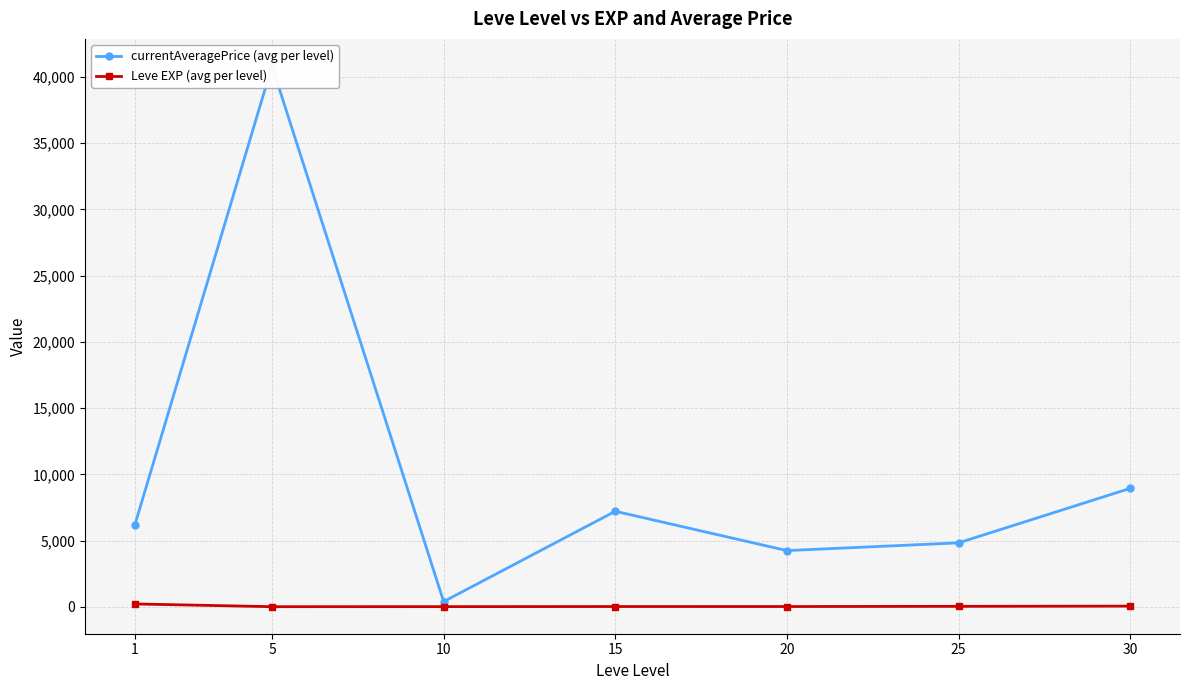

Is the value of Leve EXP (avg per level) at 1 greater than the value of currentAveragePrice (avg per level) at 25?

No